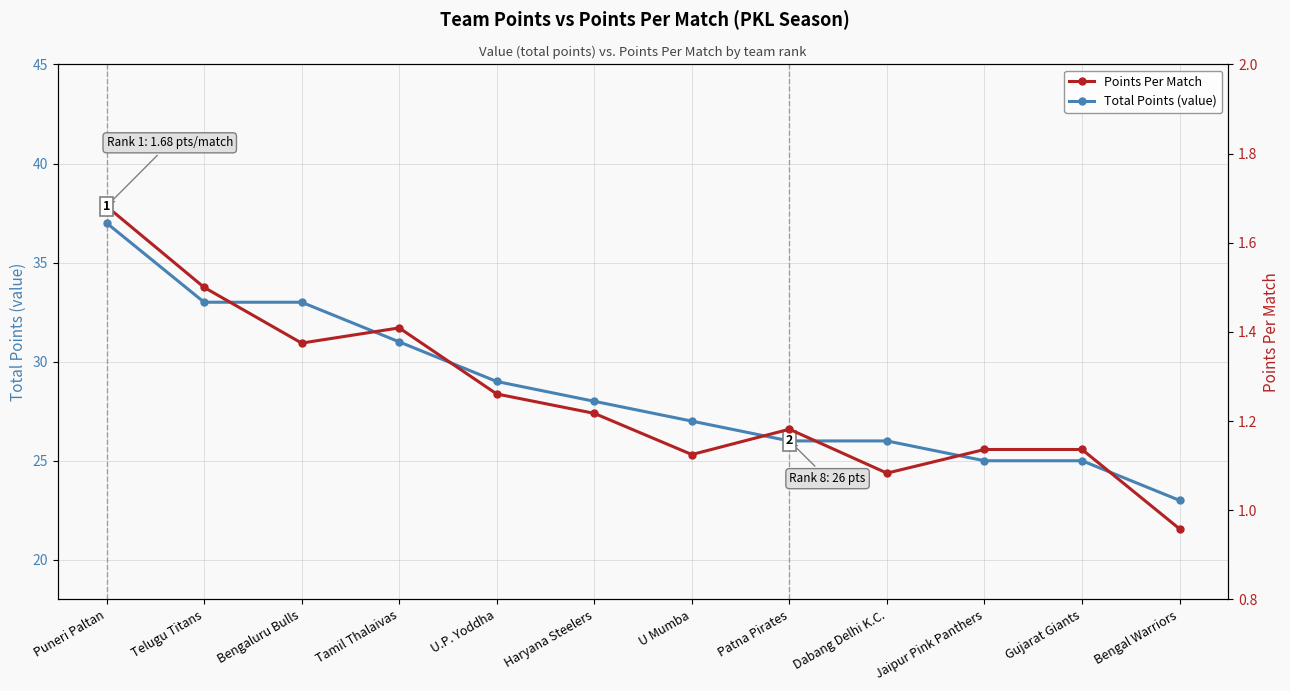

What is the value of the Points Per Match point at the 3rd from the left?

1.4